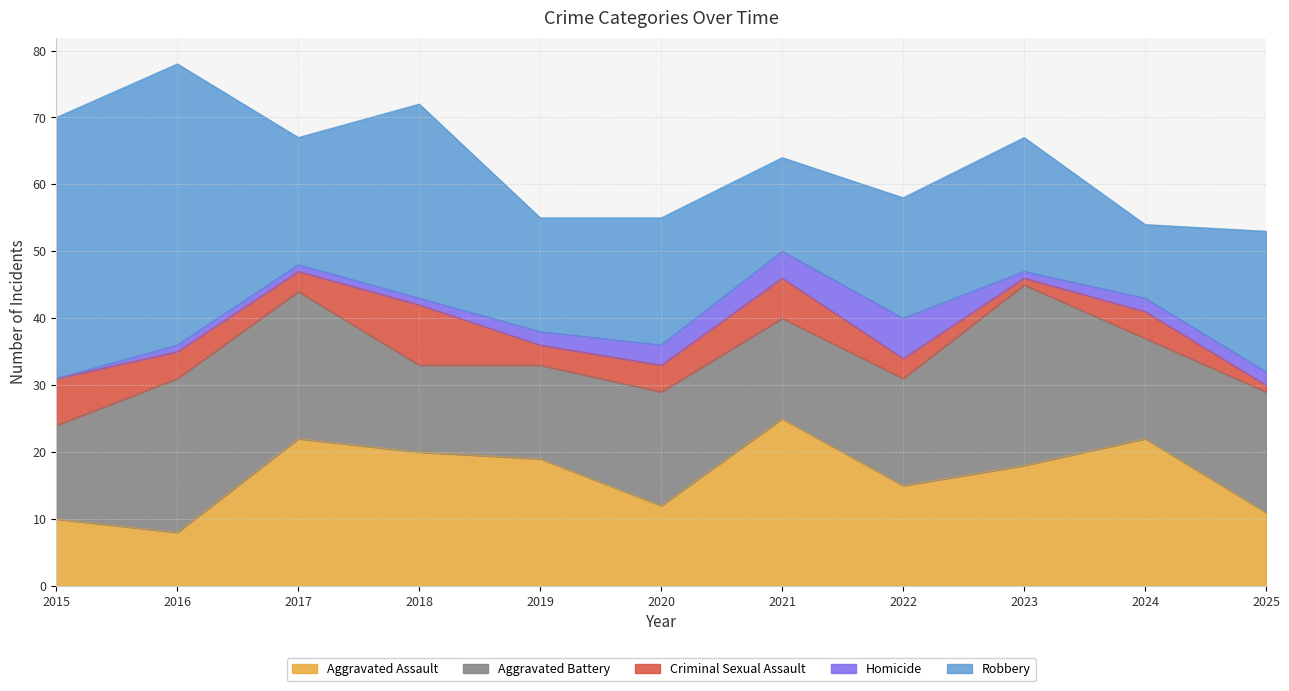

Which series has the widest spread of values?

Robbery